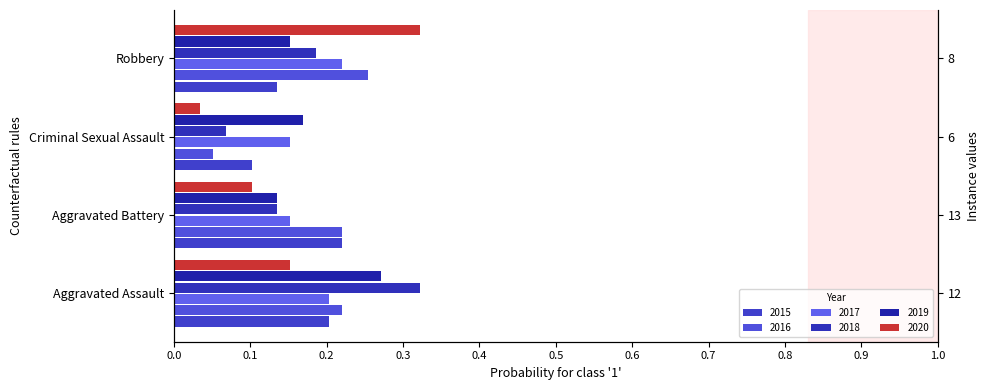

At which category is the sum across all series the highest?

Aggravated Assault